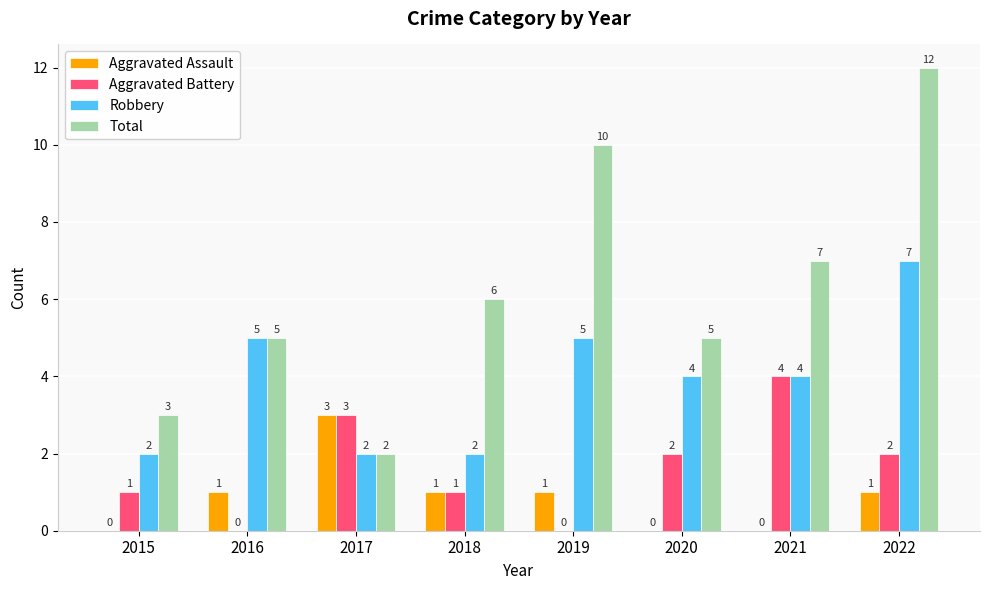

True or false: Robbery has a value of 5 at 2016.

True